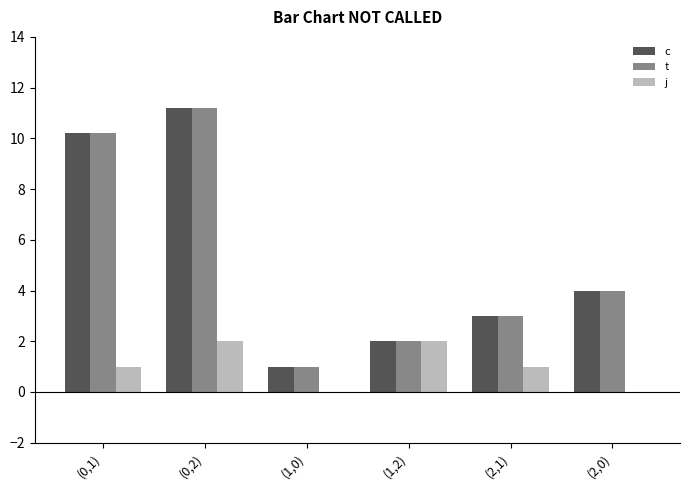

What is the sum of all t values?

31.4